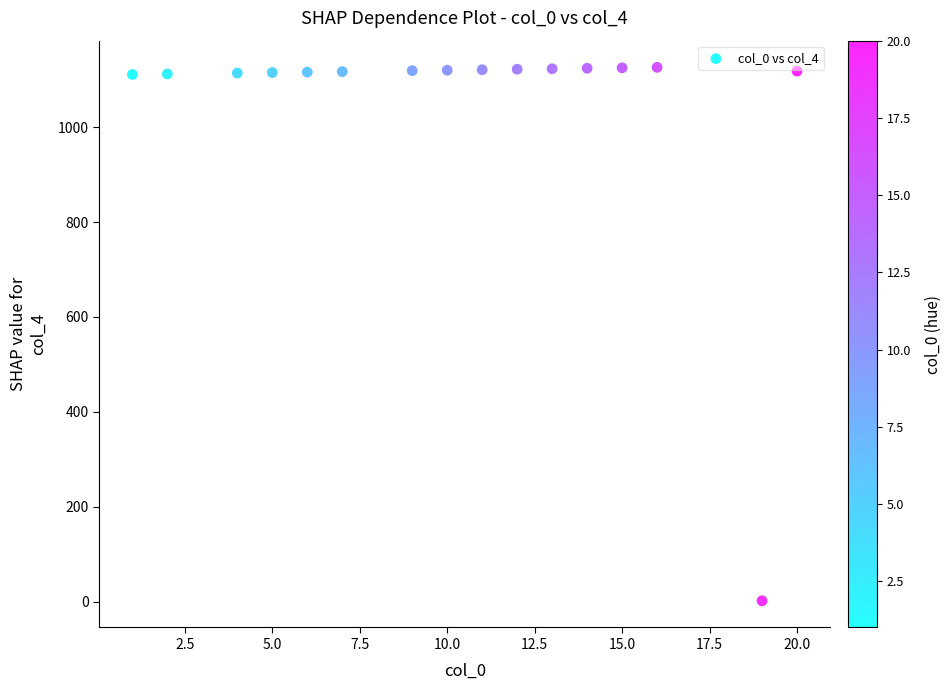

What is the range of Y values (max minus min)?

1124